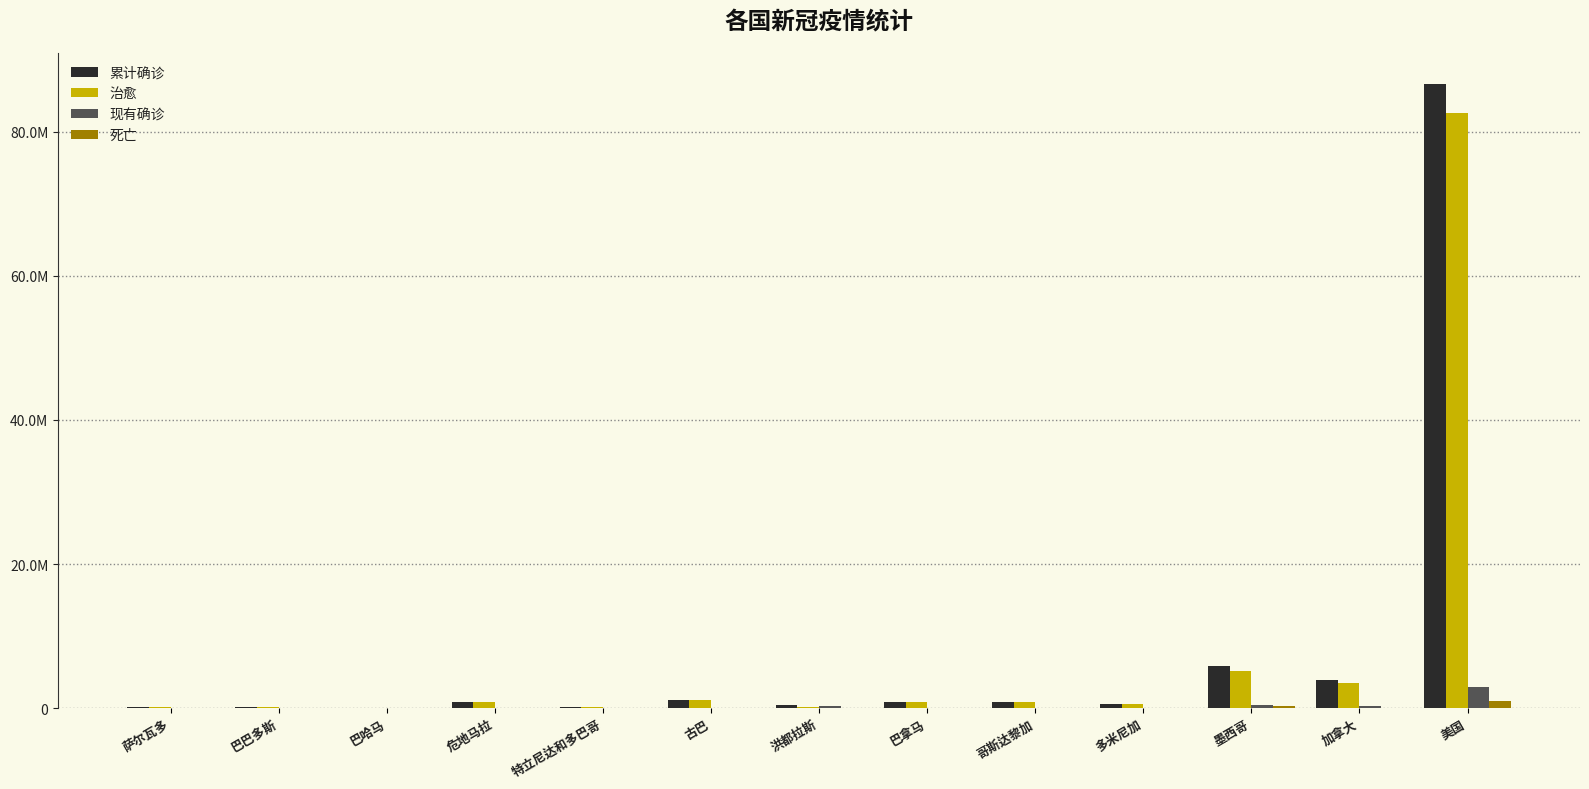

What is the minimum value shown in the chart?

183